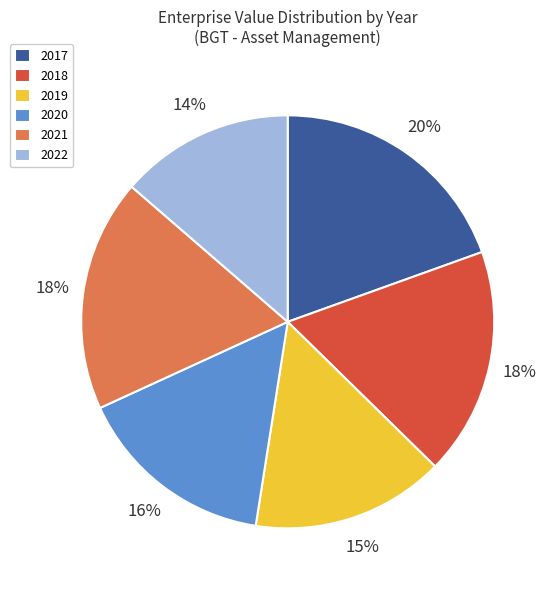

Is 2019 the majority of the pie?

No